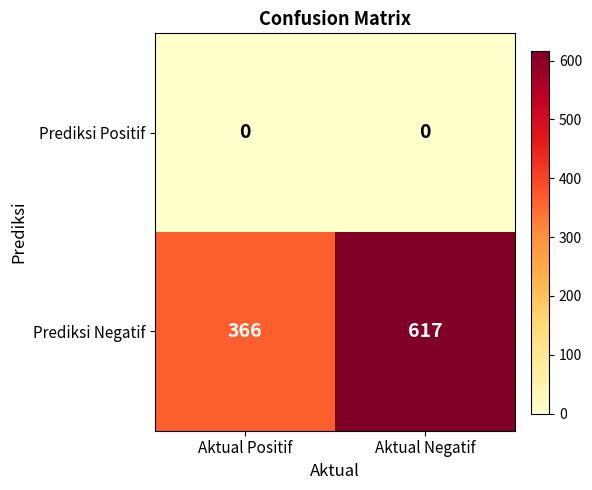

Reading right to left, list all the values displayed in this chart.

Prediksi Positif: 0	0
Prediksi Negatif: 617	366